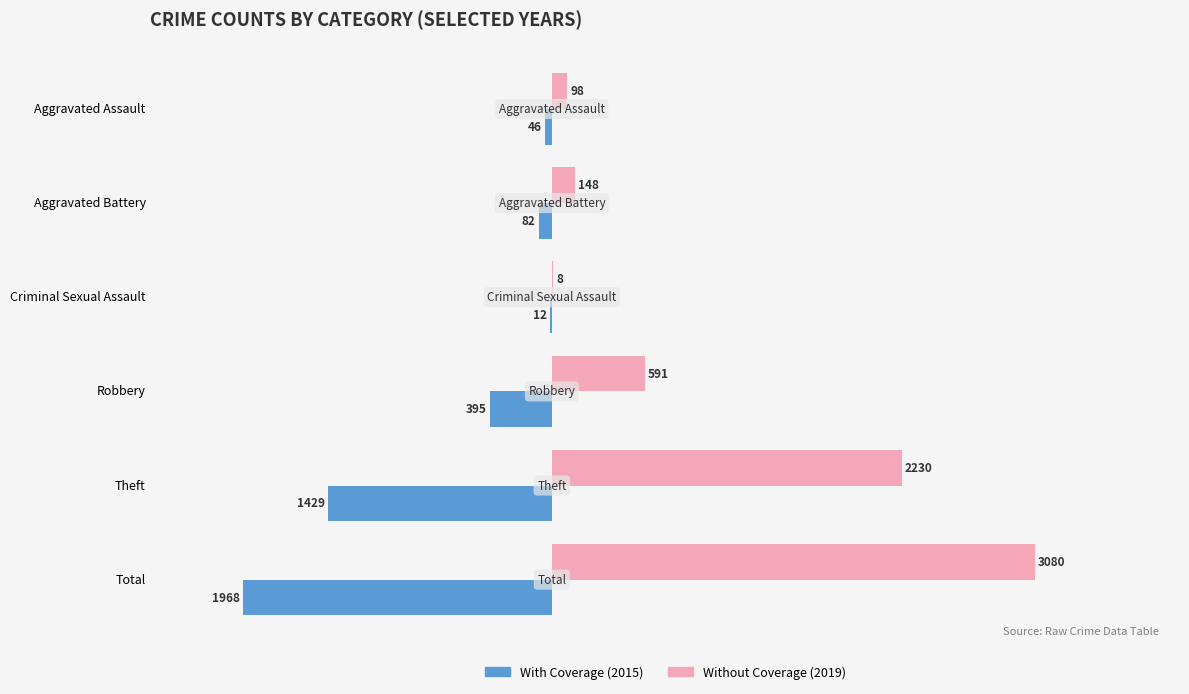

Count the number of categories in the chart.

6